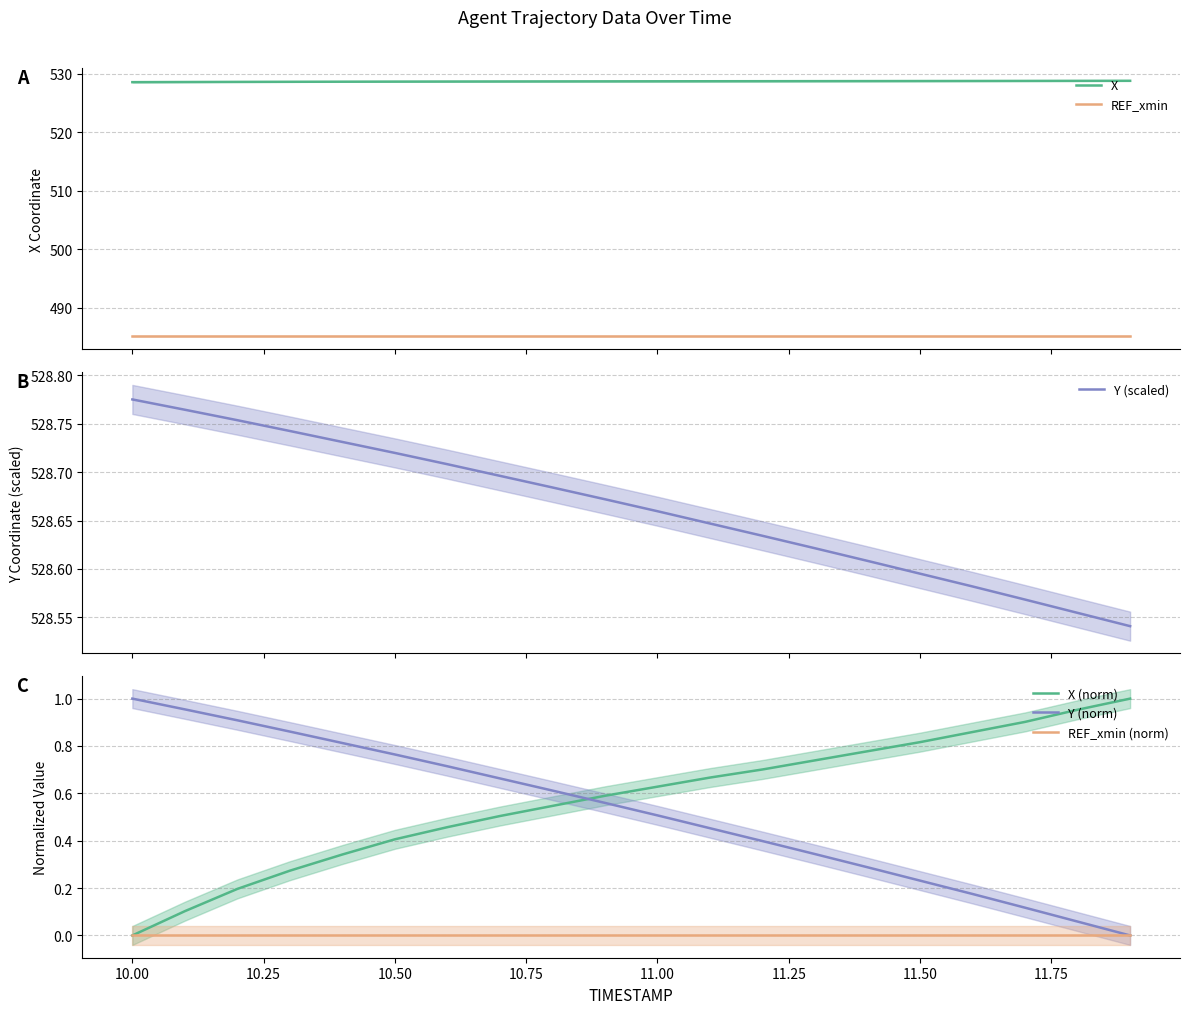

Which series ends up on top after the final intersection of X (norm) and Y (norm)?

X (norm)